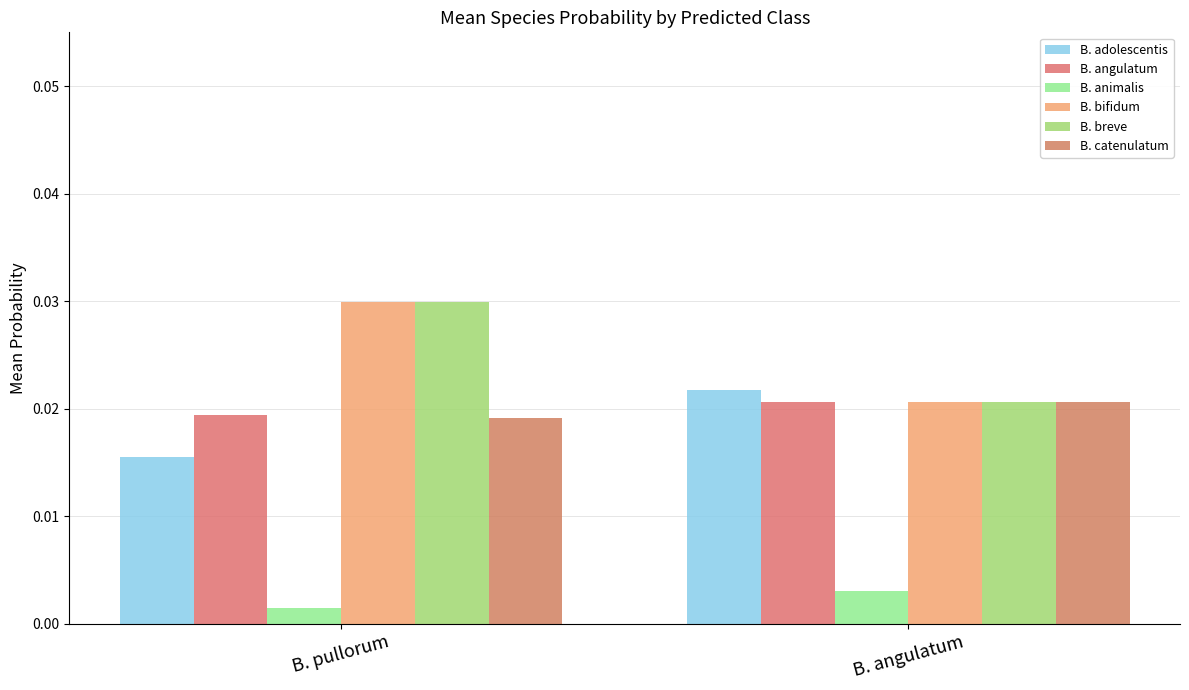

How many bars are there in total?

12